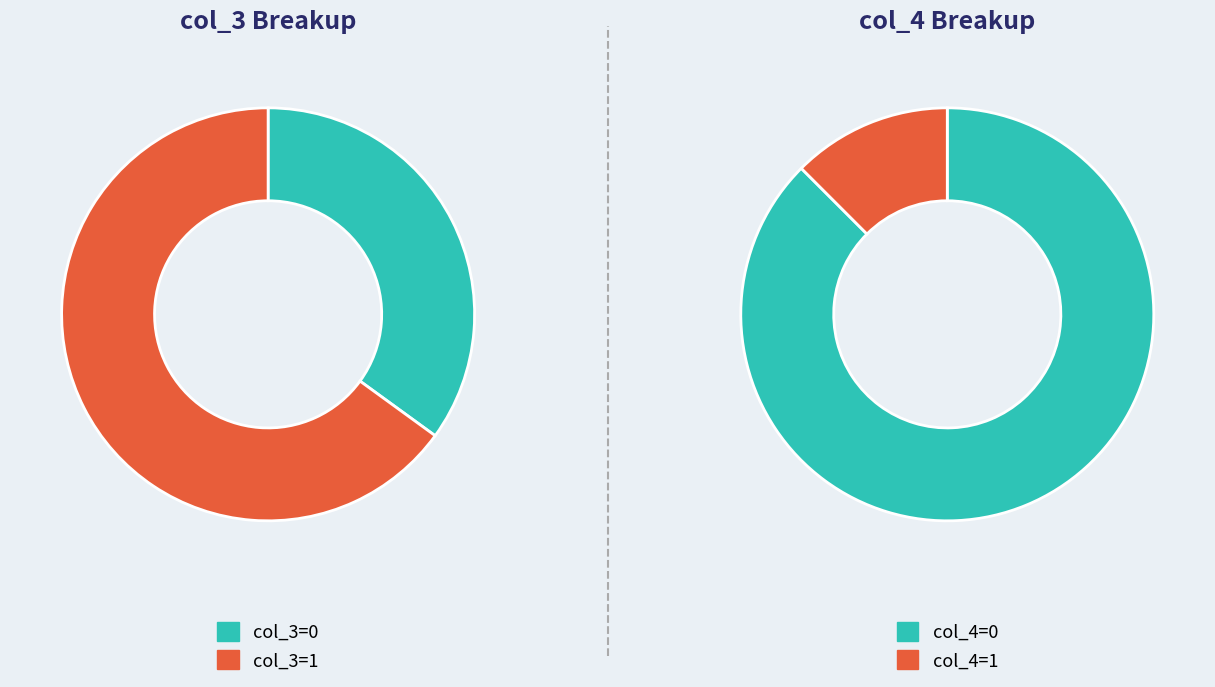

Combined, what portion of the pie is 36 and 5?

7.7%